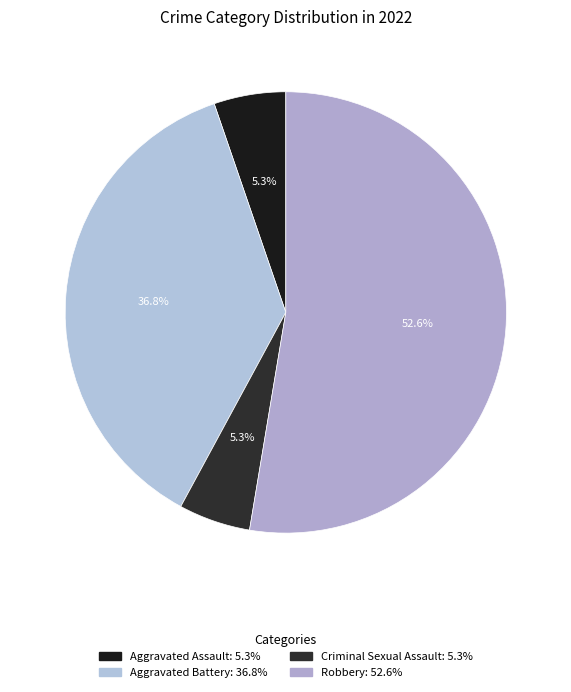

Does Aggravated Battery account for over 50% of the chart?

No